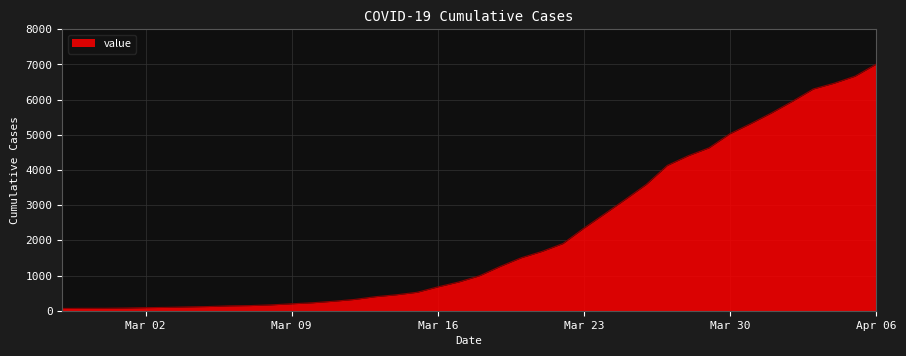

What is the greatest value displayed?

7003